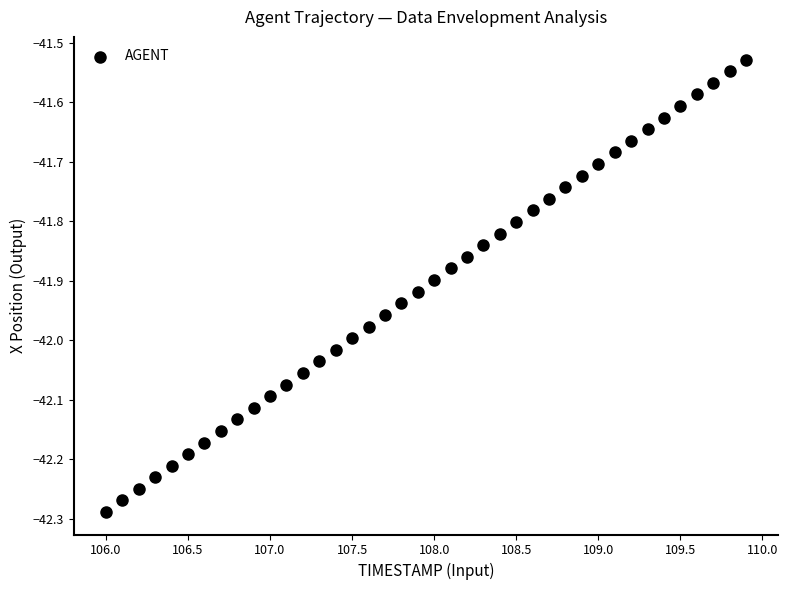

What is the range of X values (max minus min)?

3.9